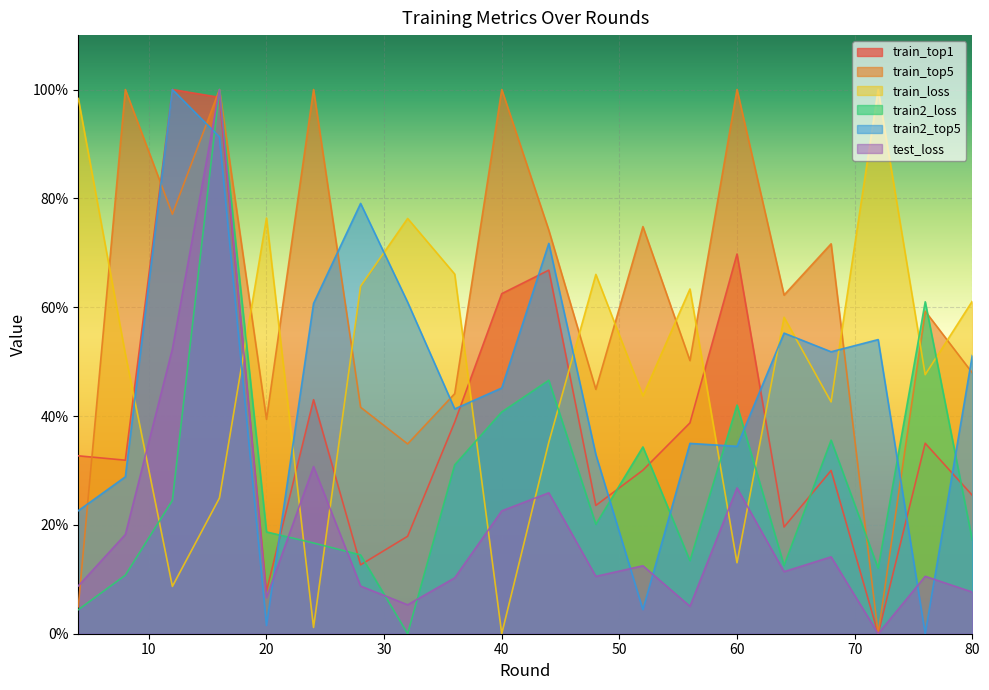

What value does the train_top5 series have at 44?

74.1